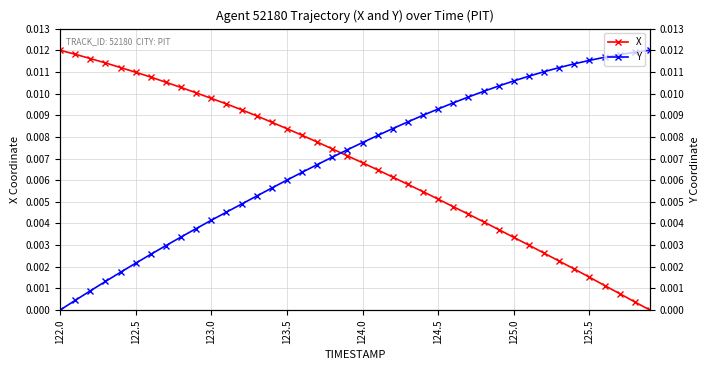

How many data points in Y are above 0?

39